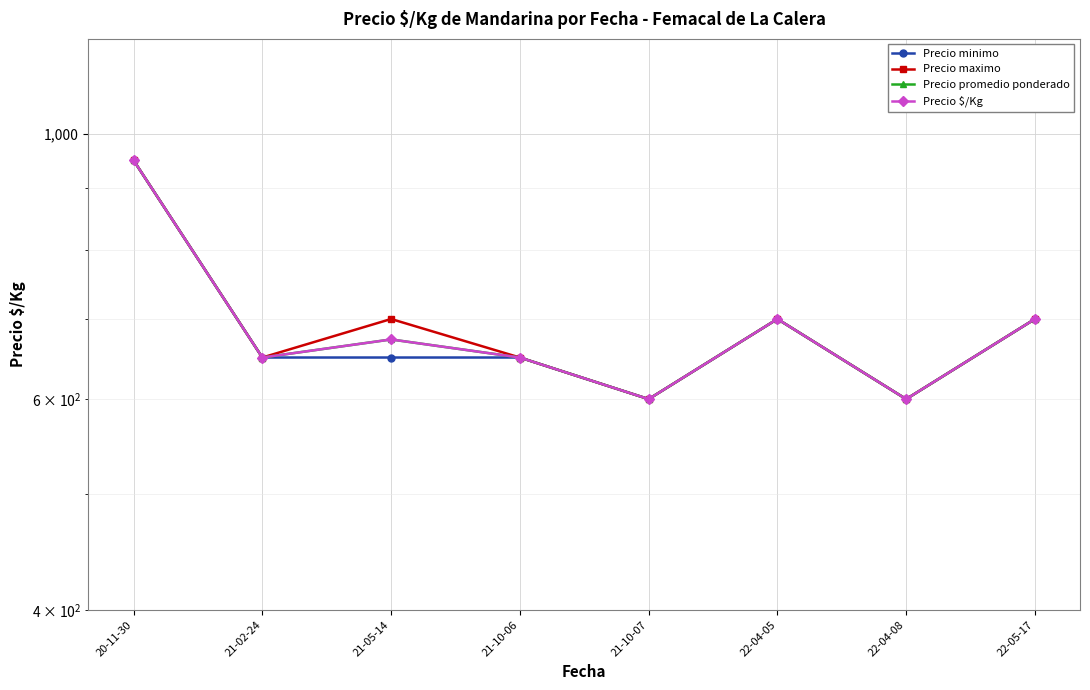

What are all the series names shown in the legend?

Precio minimo, Precio maximo, Precio promedio ponderado, Precio $/Kg